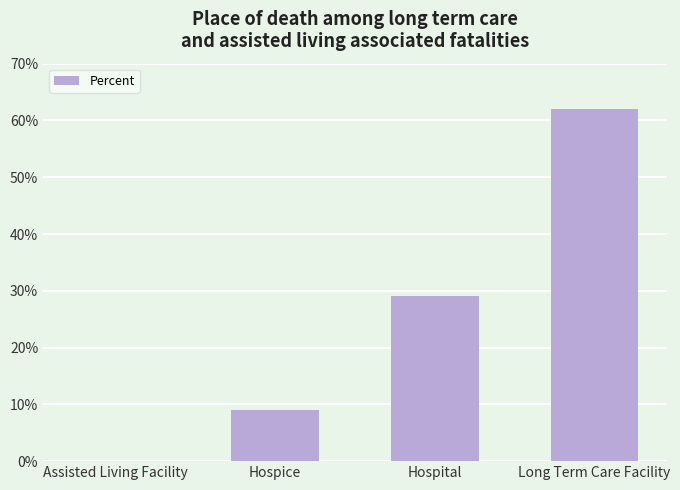

What is the change in value from Assisted Living Facility to Long Term Care Facility?

+0.6